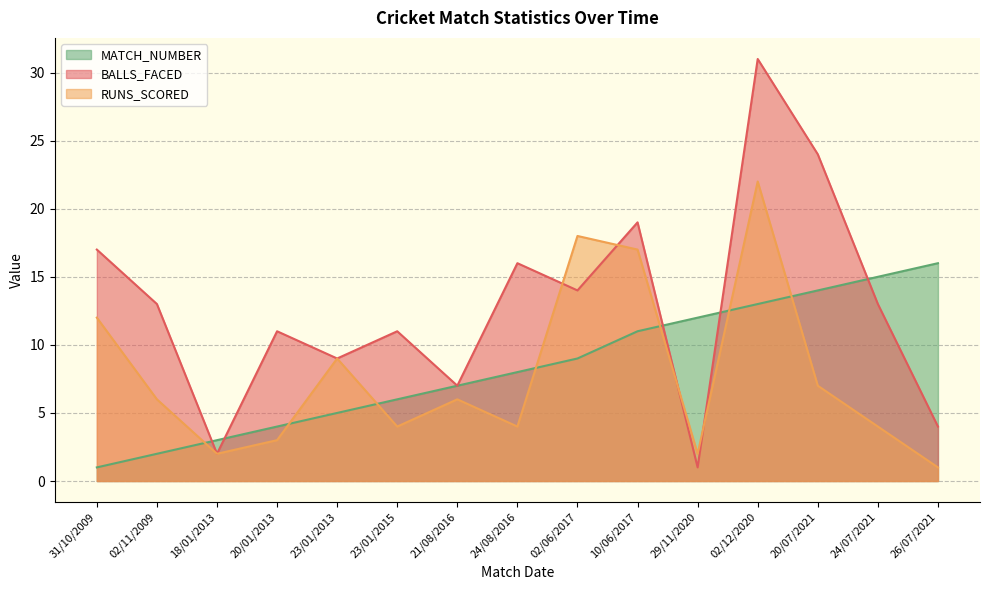

What position from the right is 29/11/2020?

5